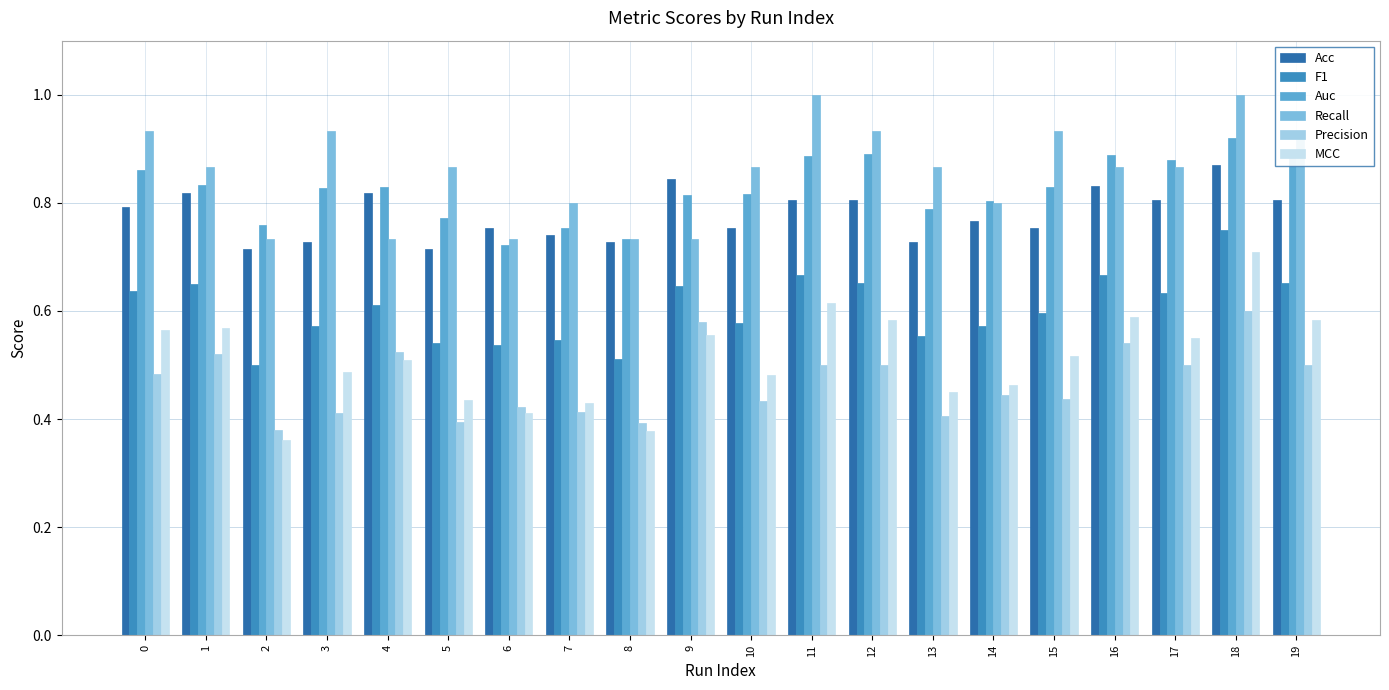

What is the total value across all series at 1?

4.3